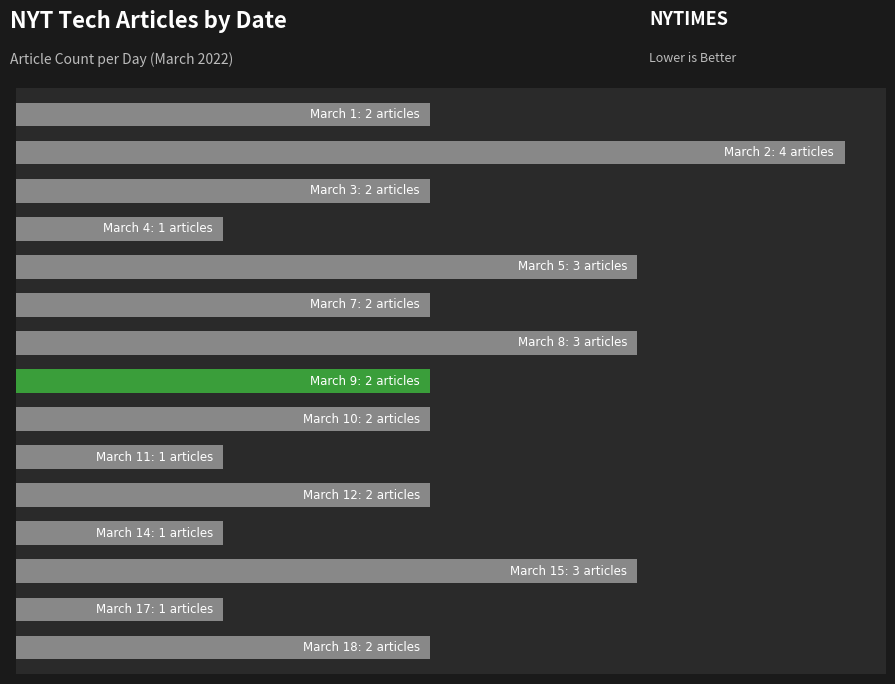

Rank the categories by value from highest to lowest.

1, 4, 6, 12, 0, 2, 5, 7, 8, 10, 14, 3, 9, 11, 13